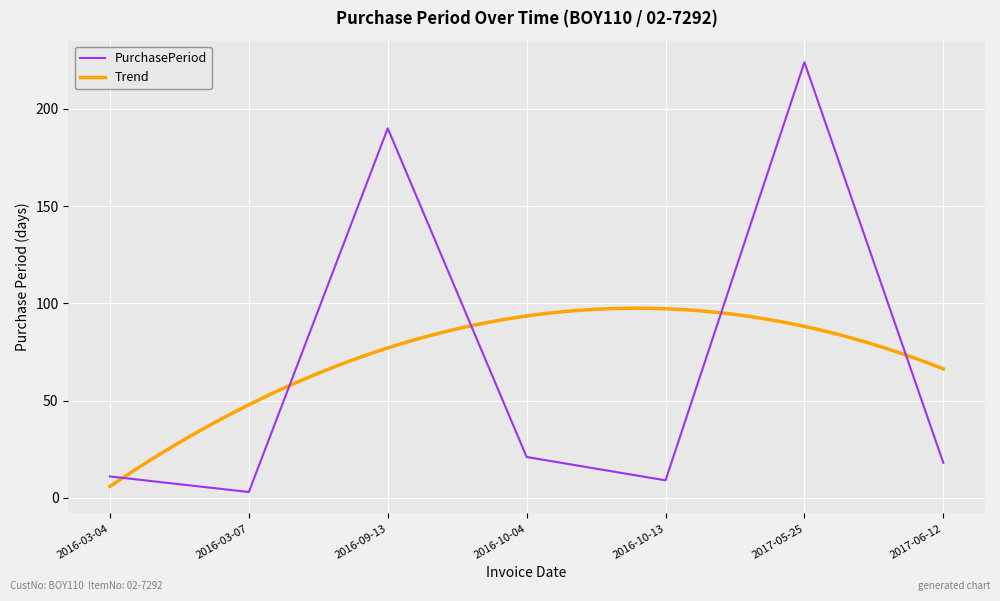

The chart shows a value of 18 at 2017-06-12. True or false?

True